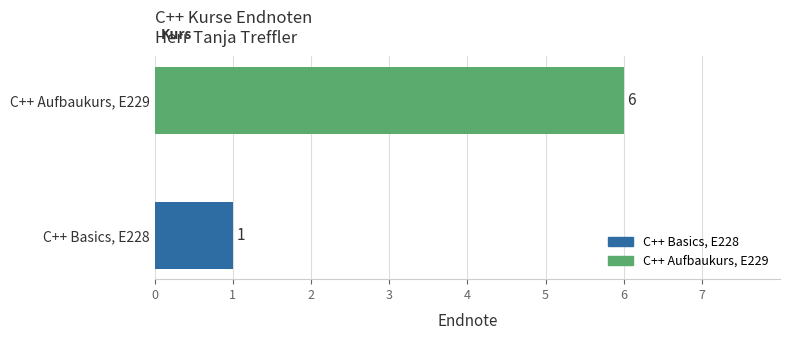

The value at C++ Aufbaukurs, E229 is 11. True or false?

False